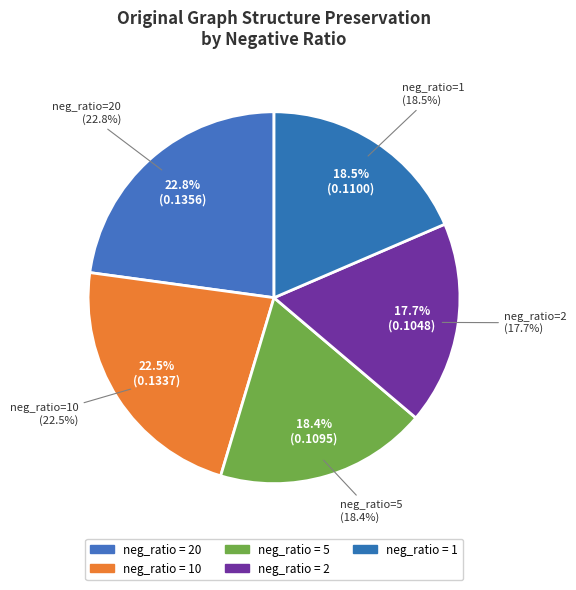

To the nearest percent, what percentage of the pie is 1?

18%